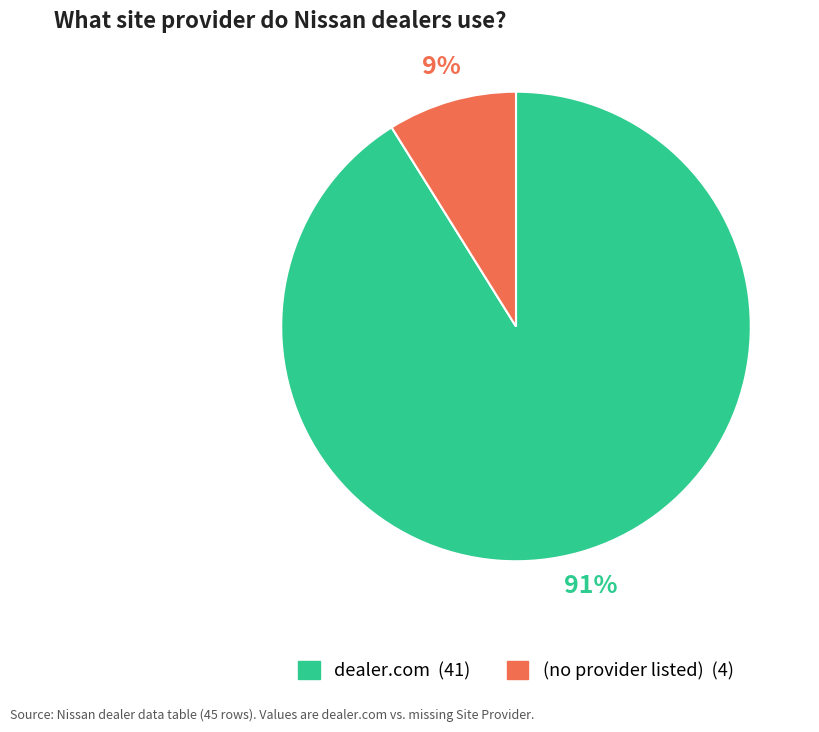

Does any single category account for the majority?

Yes